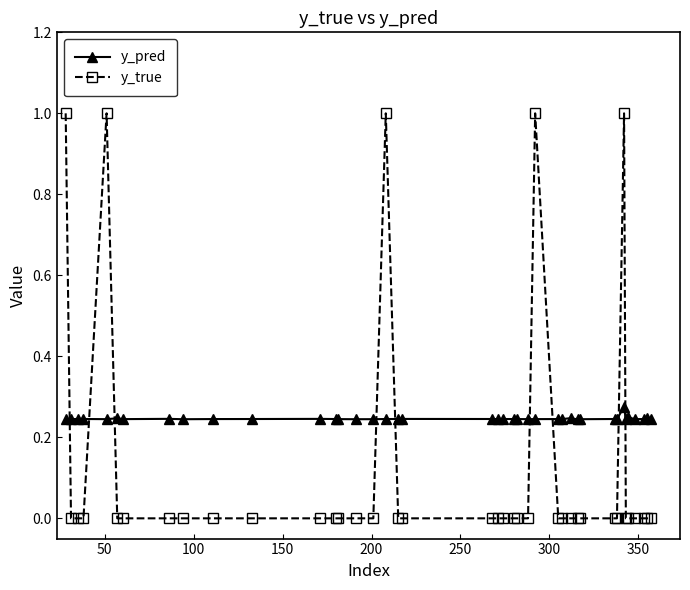

Which series has the widest spread of values?

y_true